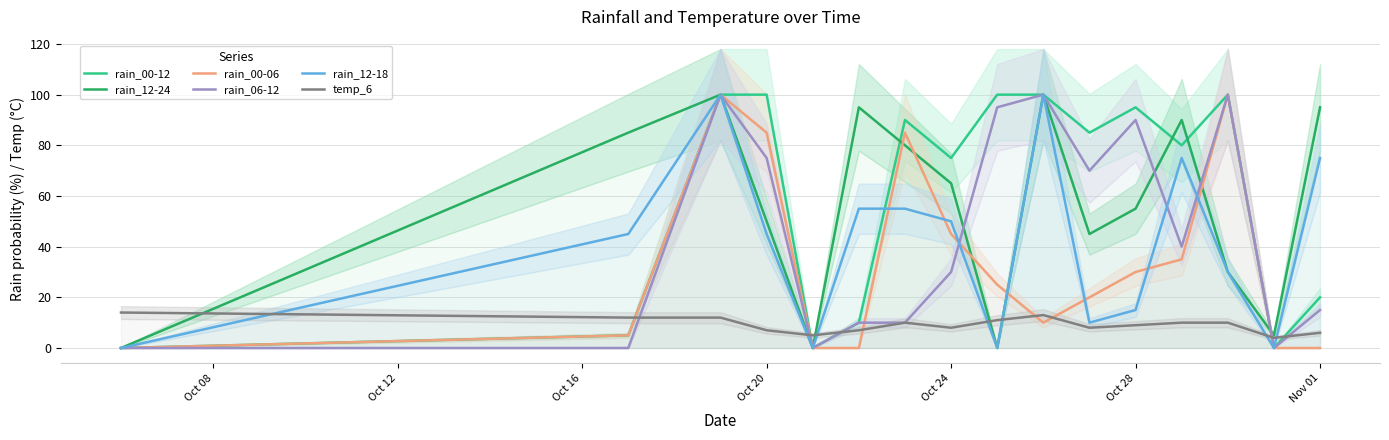

How many categories are shown in the chart?

16